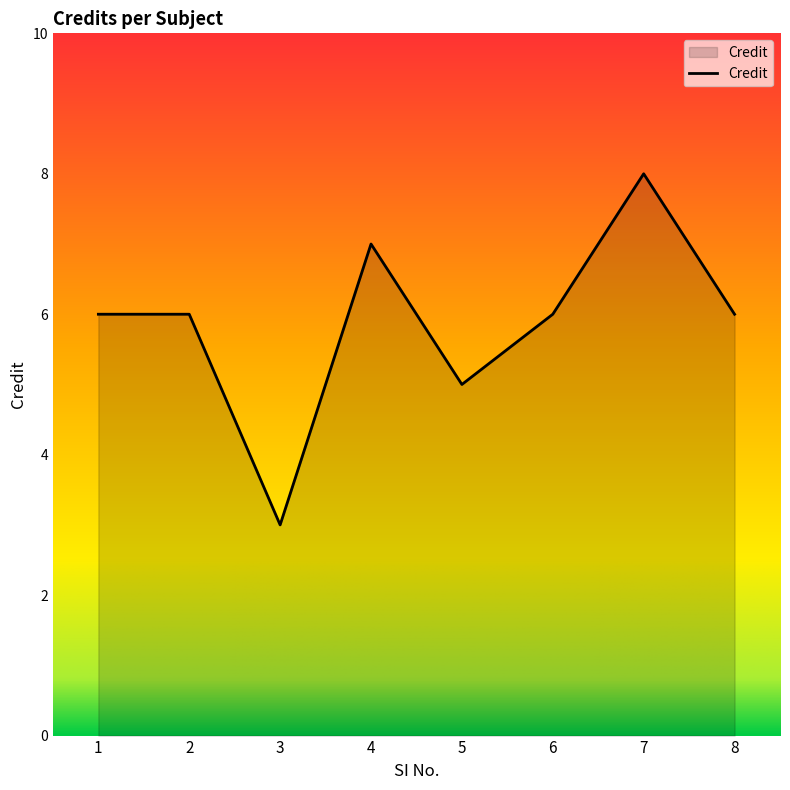

Is it true that the value at 4 is 10?

False